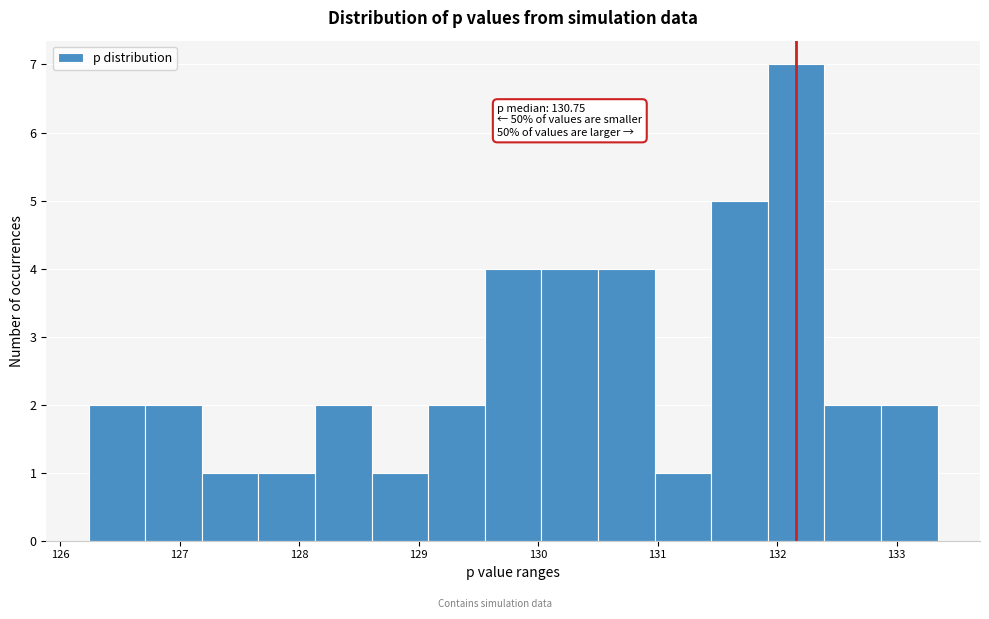

Which range on the x-axis has the tallest bar?

131.9 to 132.4